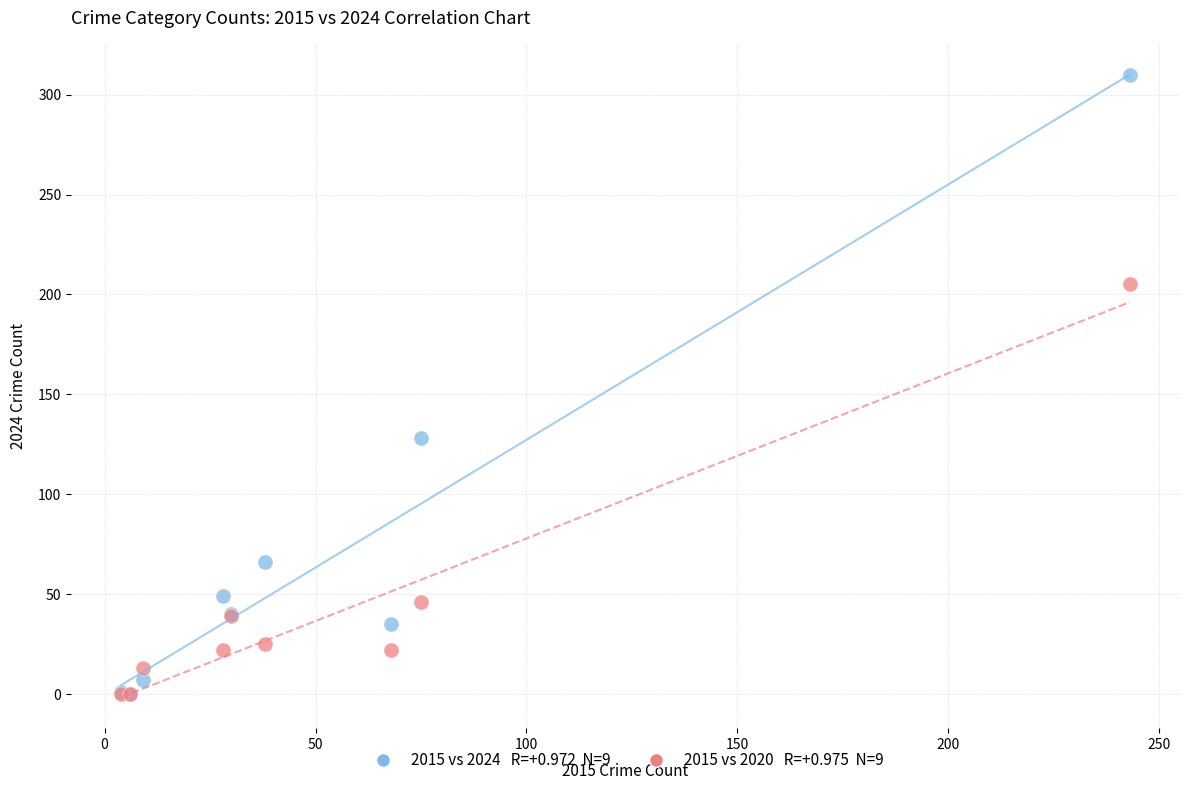

Across all series, what Y value is closest to 155?

128